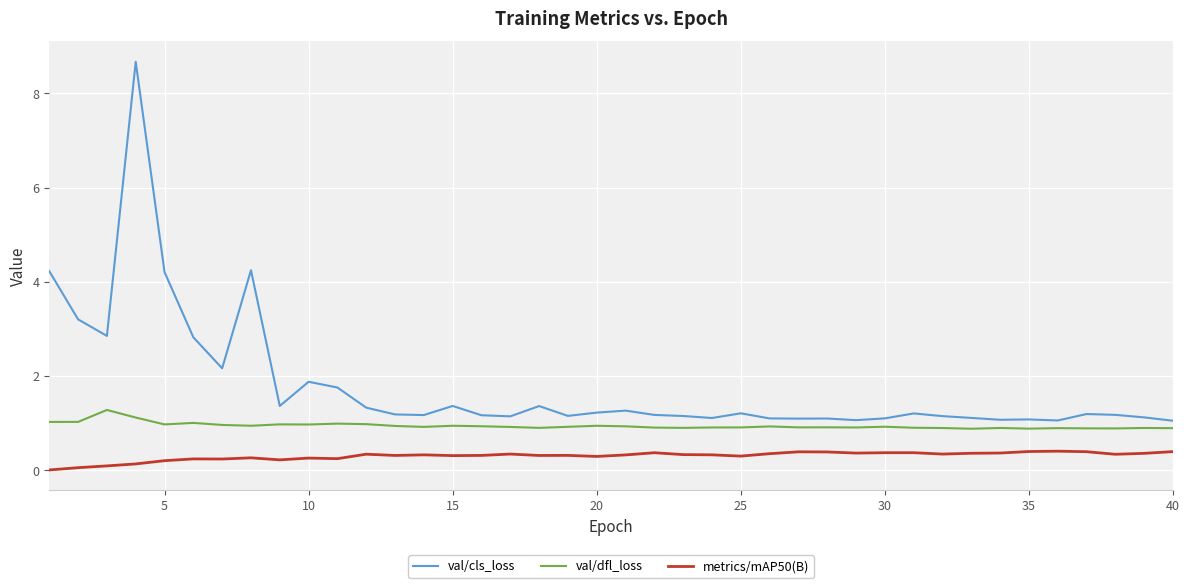

What are all the series names shown in the legend?

val/cls_loss, val/dfl_loss, metrics/mAP50(B)